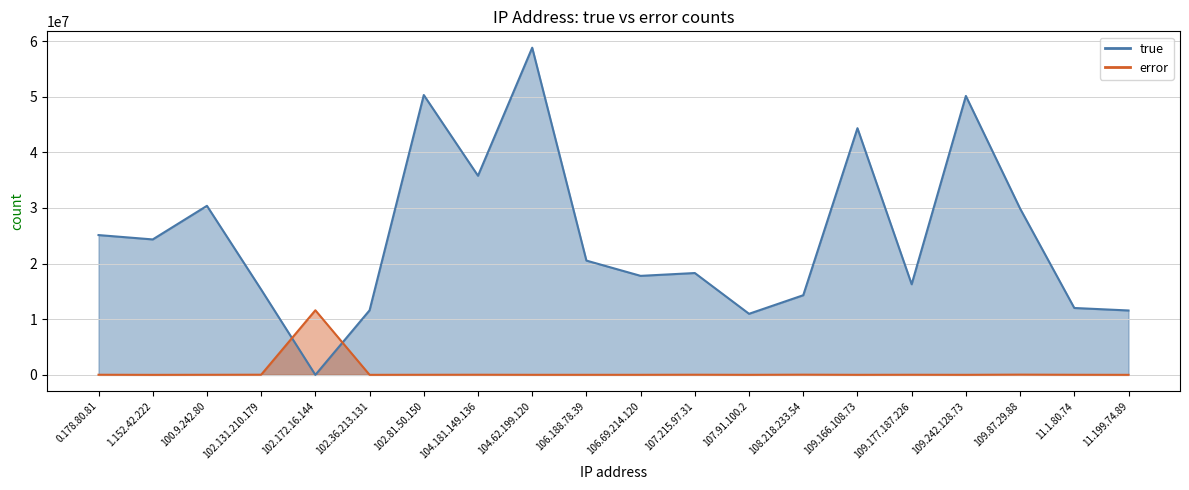

How many lines are shown in the chart?

2